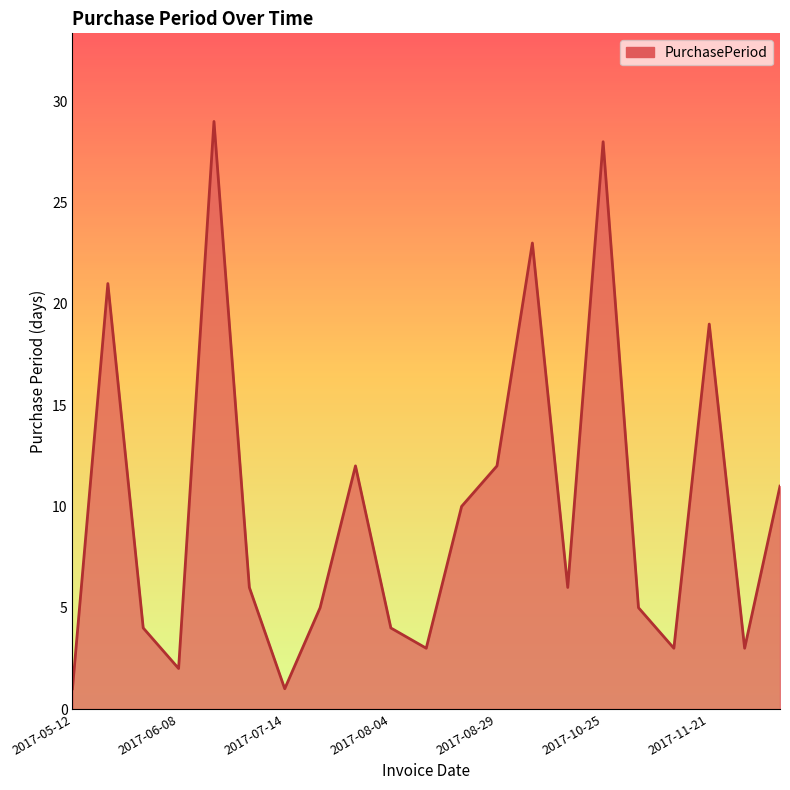

Reading right to left, extract all data points from this chart.

11	3	19	3	5	28	6	23	12	10	3	4	12	5	1	6	29	2	4	21	1